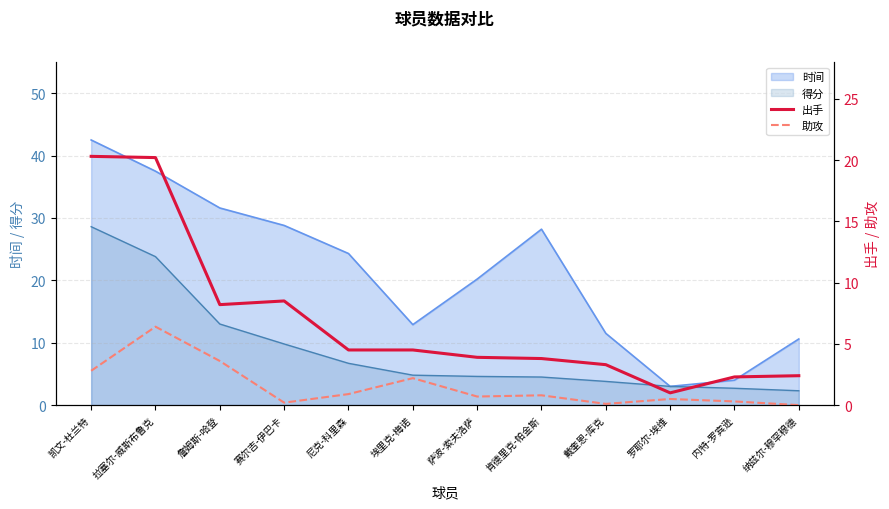

Does the chart have visible grid lines?

Yes